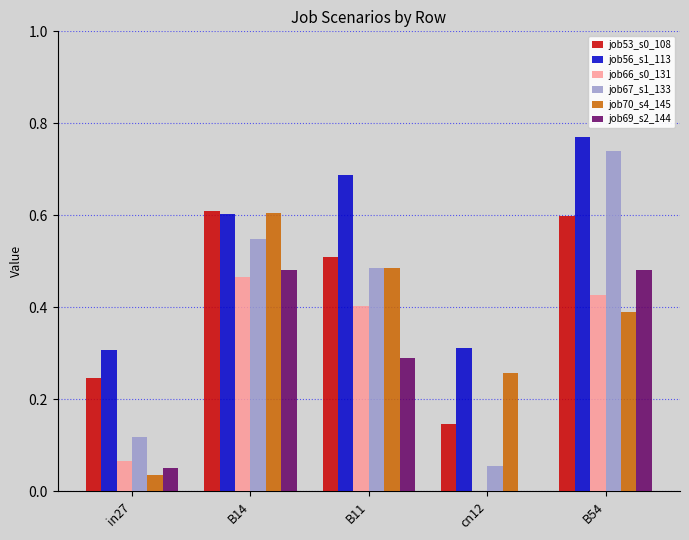

Which label corresponds to the largest value in the chart?

B54